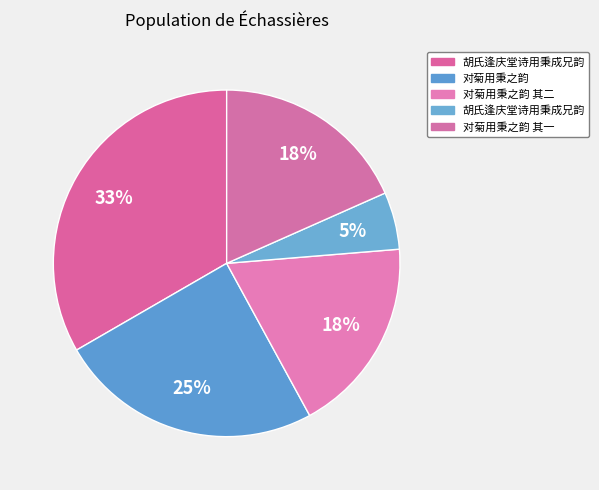

How many slices are in this pie chart?

5